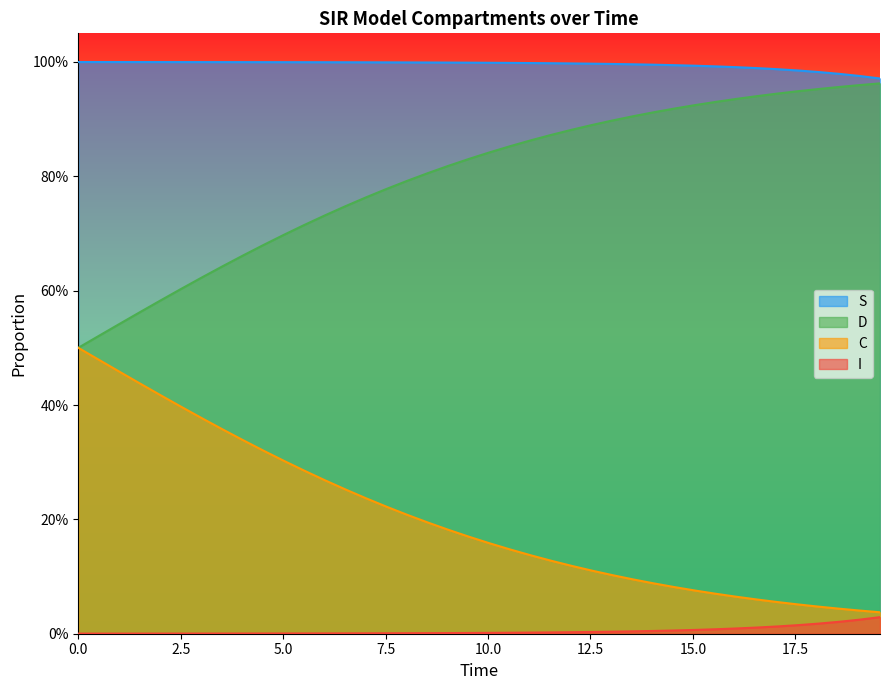

List the series in order of their peak value, highest first.

S, D, C, I